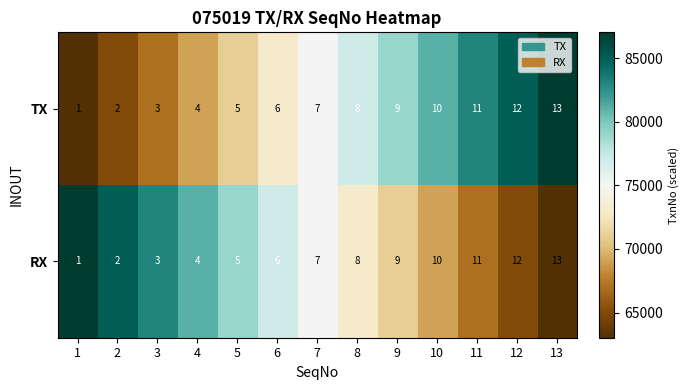

What value does the TX series have at 11?

11